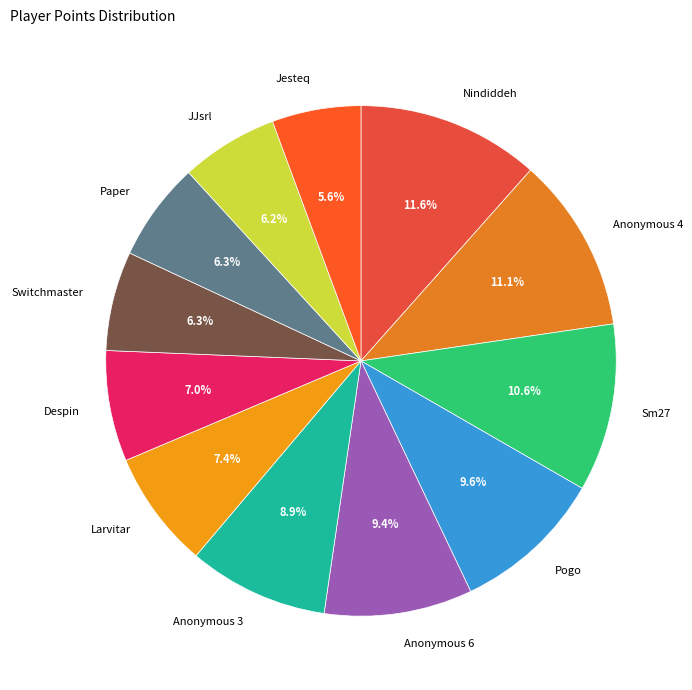

Which slice is the smallest?

Jesteq